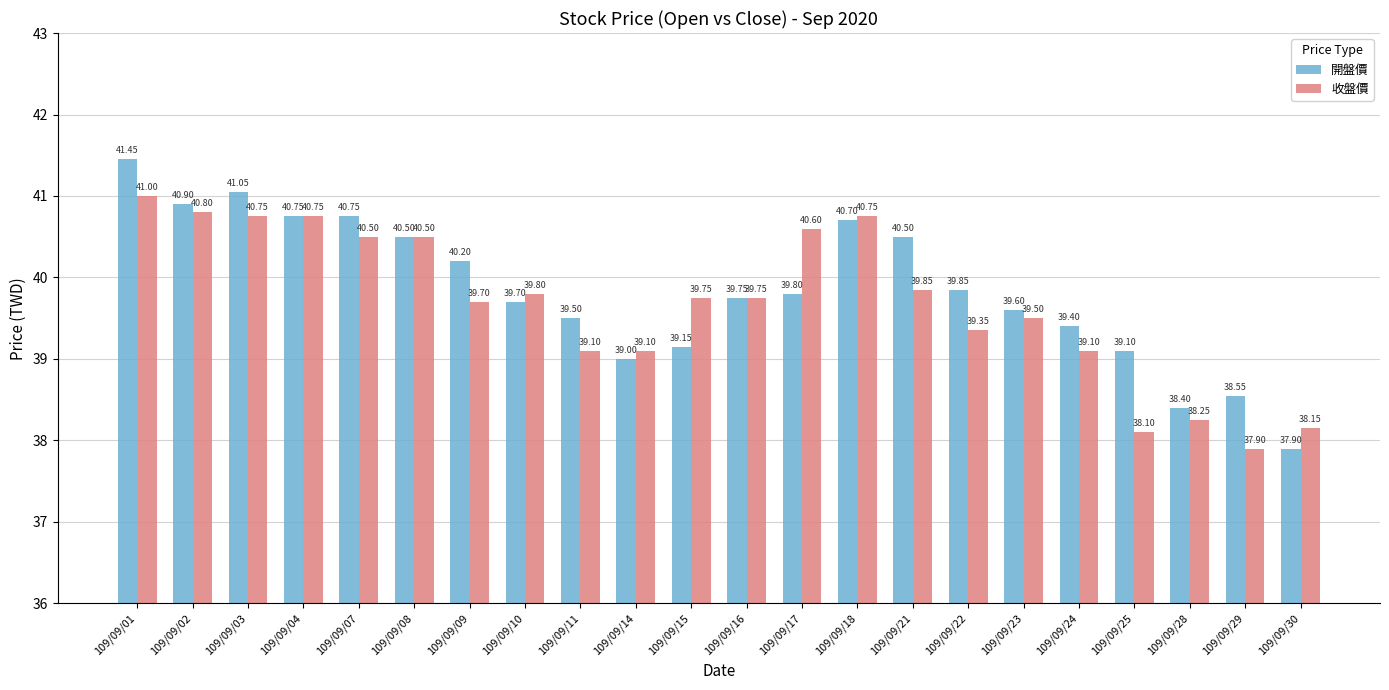

At which category does the chart reach its peak across all series?

109/09/01